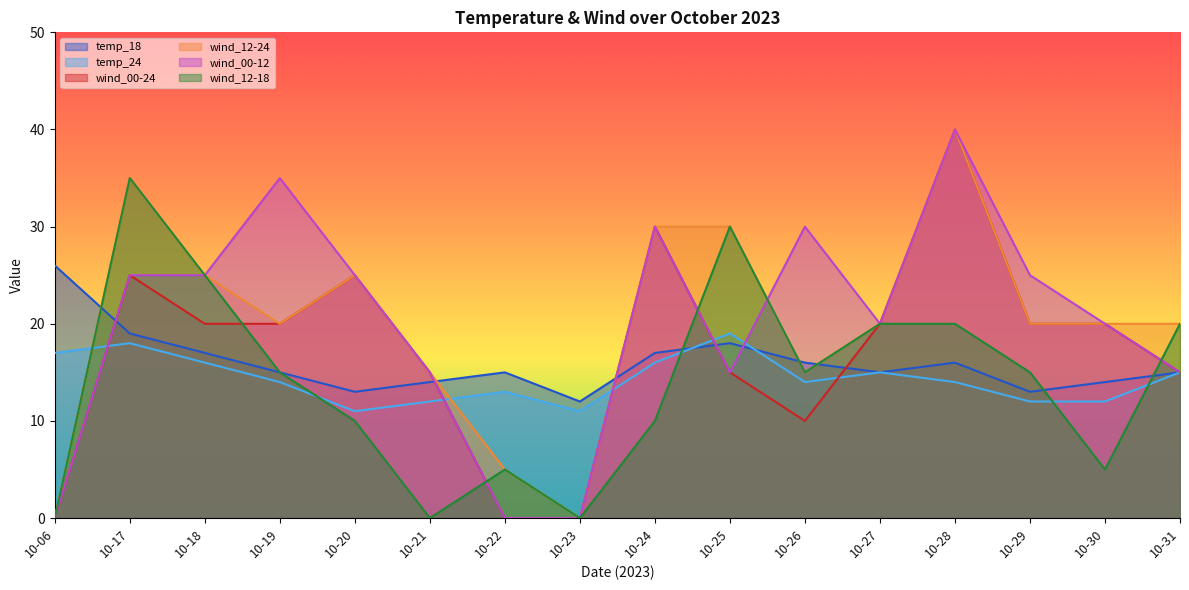

What is the sum of all wind_00-24 values?

275